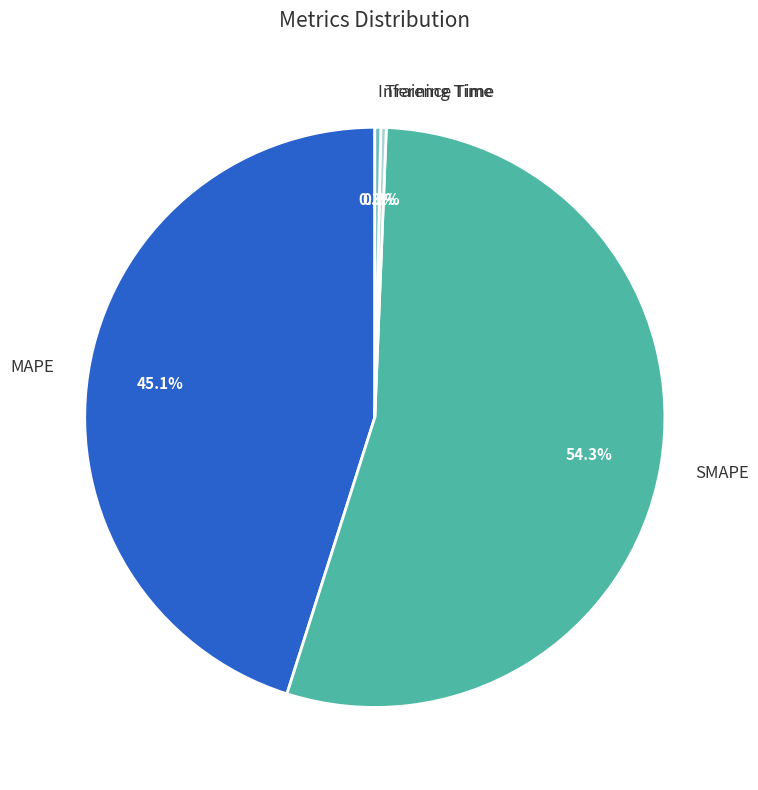

To the nearest percent, what is the combined percentage of SMAPE and Inference Time?

55%